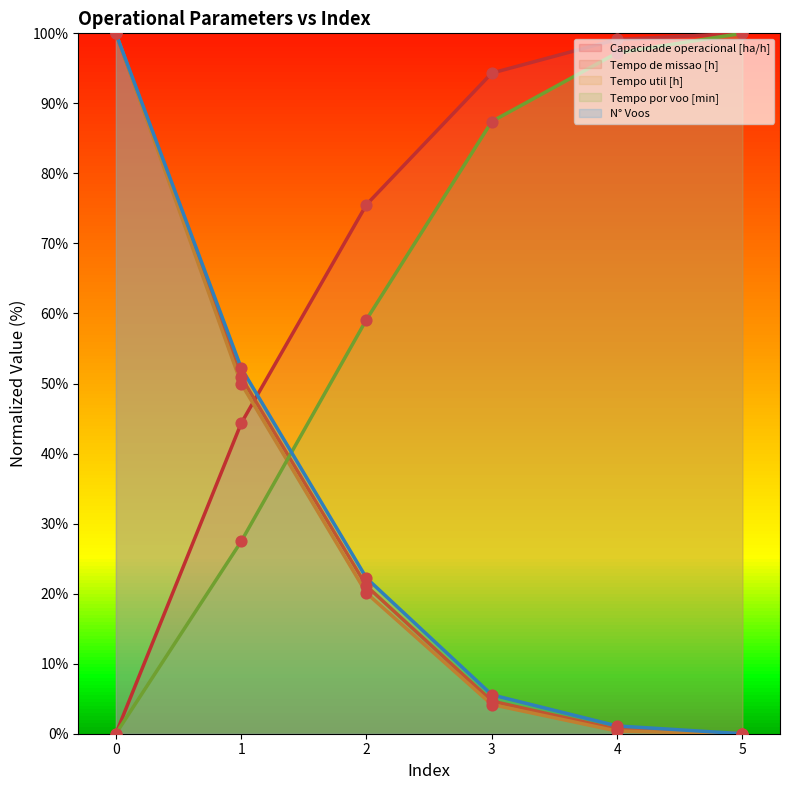

Which series has the largest total across all categories?

Capacidade operacional [ha/h]